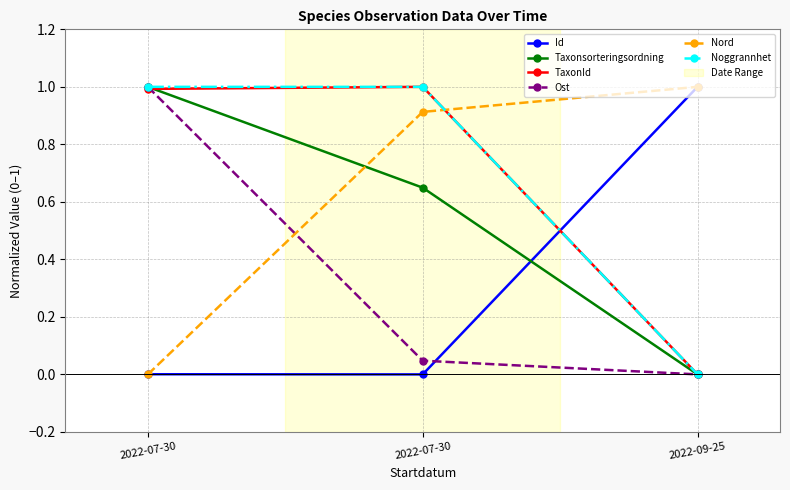

What is the average value of the Taxonsorteringsordning series?

0.5